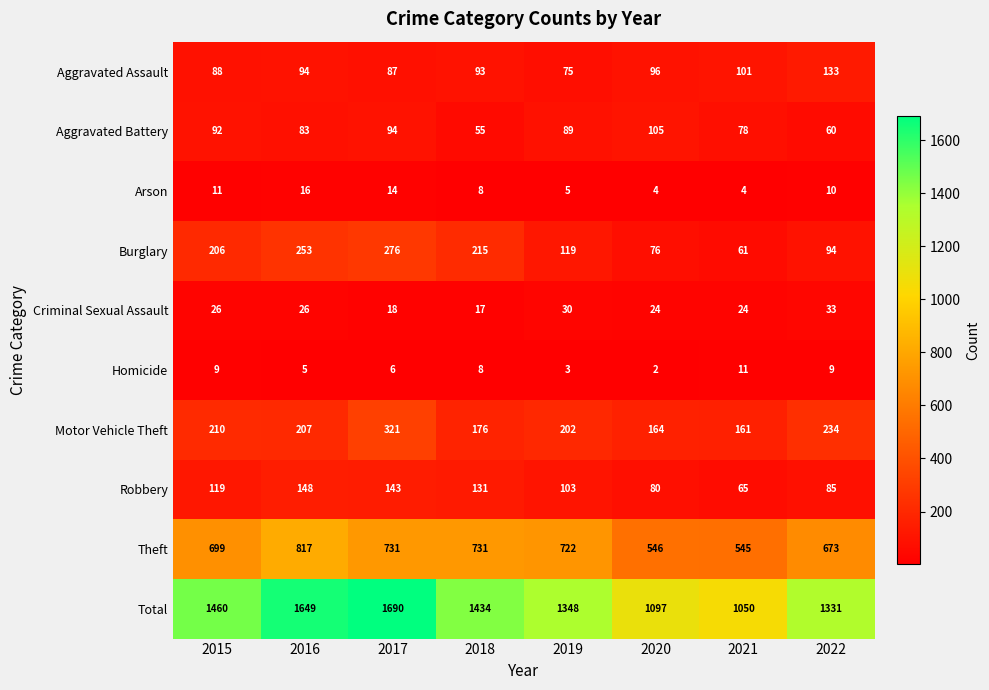

What is the difference between the highest and lowest values at 2021?

1046